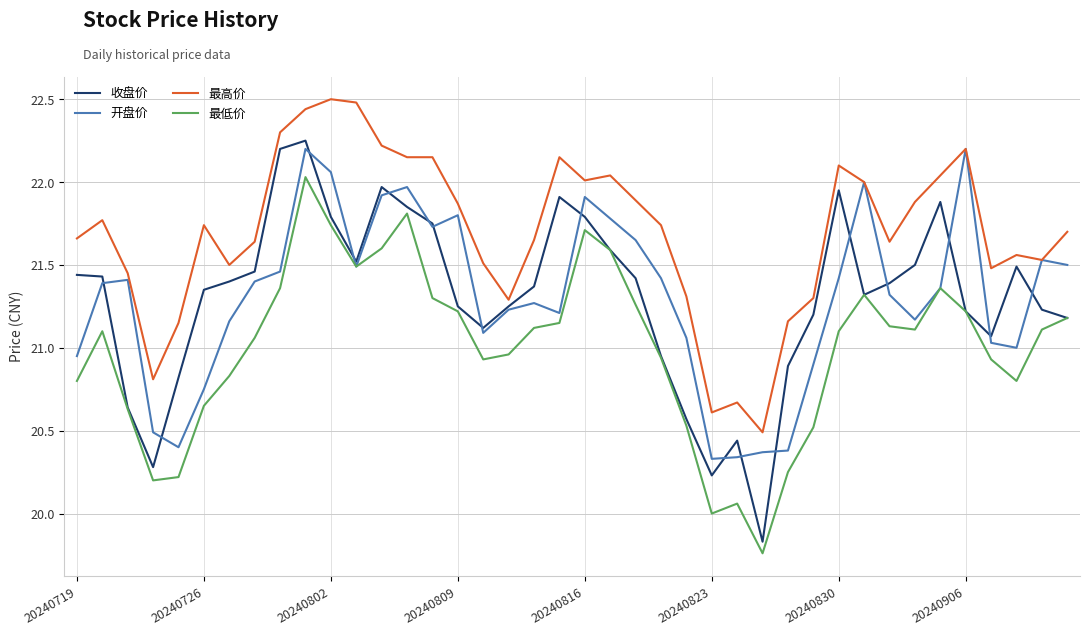

True or false: 最高价 and 最低价 cross at least once.

False